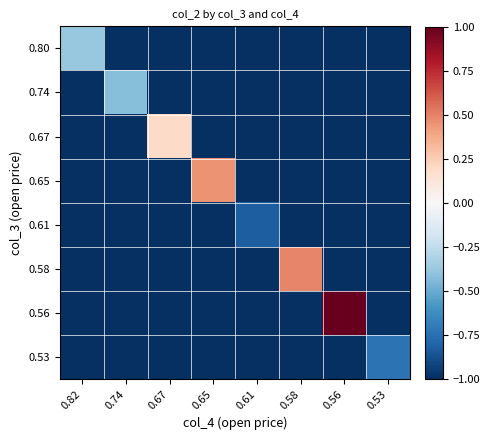

Reading right to left, extract all data points from this chart.

0.80: 0.53=-1.0	0.56=-1.0	0.58=-1.0	0.61=-1.0	0.65=-1.0	0.67=-1.0	0.74=-1.0	0.82=-0.4
0.74: 0.53=-1.0	0.56=-1.0	0.58=-1.0	0.61=-1.0	0.65=-1.0	0.67=-1.0	0.74=-0.4	0.82=-1.0
0.67: 0.53=-1.0	0.56=-1.0	0.58=-1.0	0.61=-1.0	0.65=-1.0	0.67=0.2	0.74=-1.0	0.82=-1.0
0.65: 0.53=-1.0	0.56=-1.0	0.58=-1.0	0.61=-1.0	0.65=0.5	0.67=-1.0	0.74=-1.0	0.82=-1.0
0.61: 0.53=-1.0	0.56=-1.0	0.58=-1.0	0.61=-0.8	0.65=-1.0	0.67=-1.0	0.74=-1.0	0.82=-1.0
0.58: 0.53=-1.0	0.56=-1.0	0.58=0.5	0.61=-1.0	0.65=-1.0	0.67=-1.0	0.74=-1.0	0.82=-1.0
0.56: 0.53=-1.0	0.56=1.0	0.58=-1.0	0.61=-1.0	0.65=-1.0	0.67=-1.0	0.74=-1.0	0.82=-1.0
0.53: 0.53=-0.7	0.56=-1.0	0.58=-1.0	0.61=-1.0	0.65=-1.0	0.67=-1.0	0.74=-1.0	0.82=-1.0